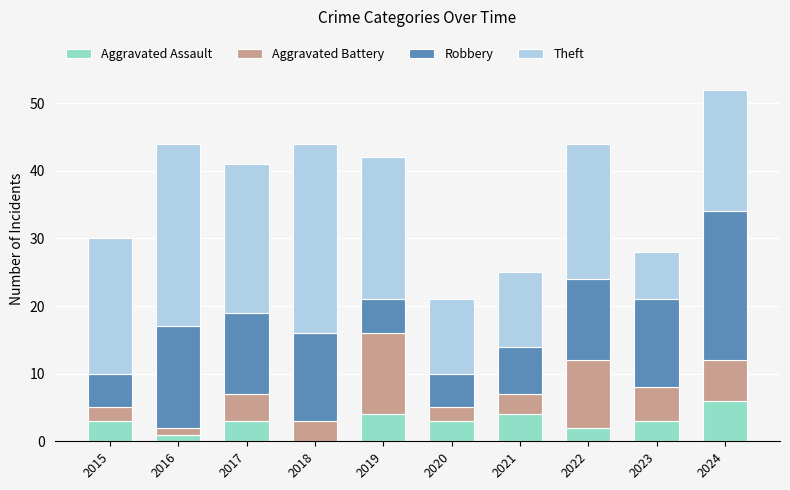

At which category is the sum across all series the highest?

2024